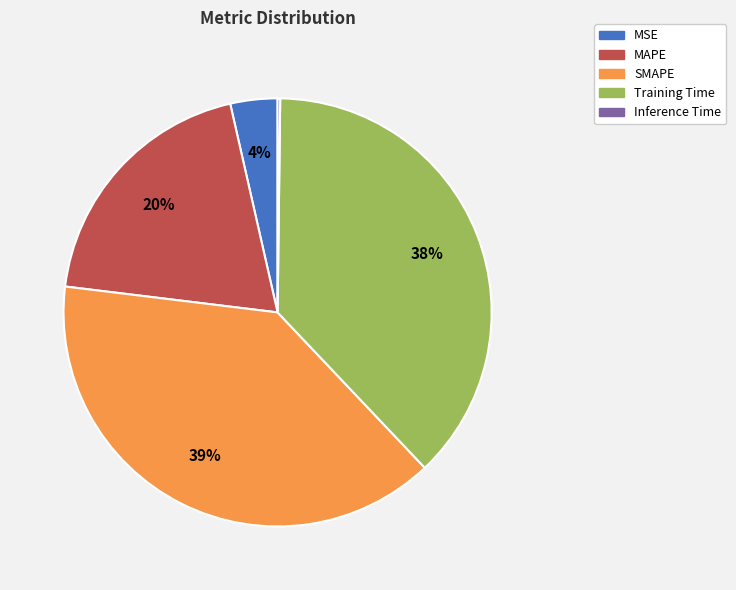

What is the ratio of the value at MSE to the value at SMAPE?

0.1